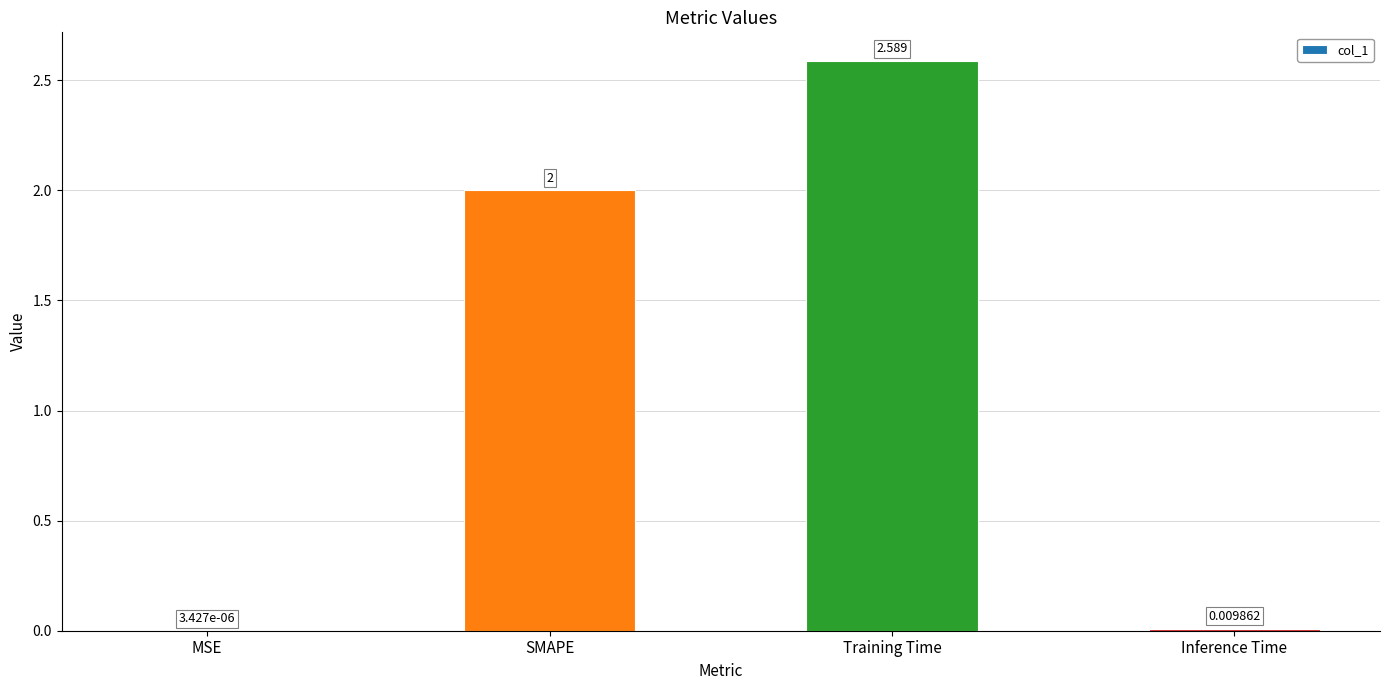

Which has a higher value, SMAPE or Training Time?

Training Time